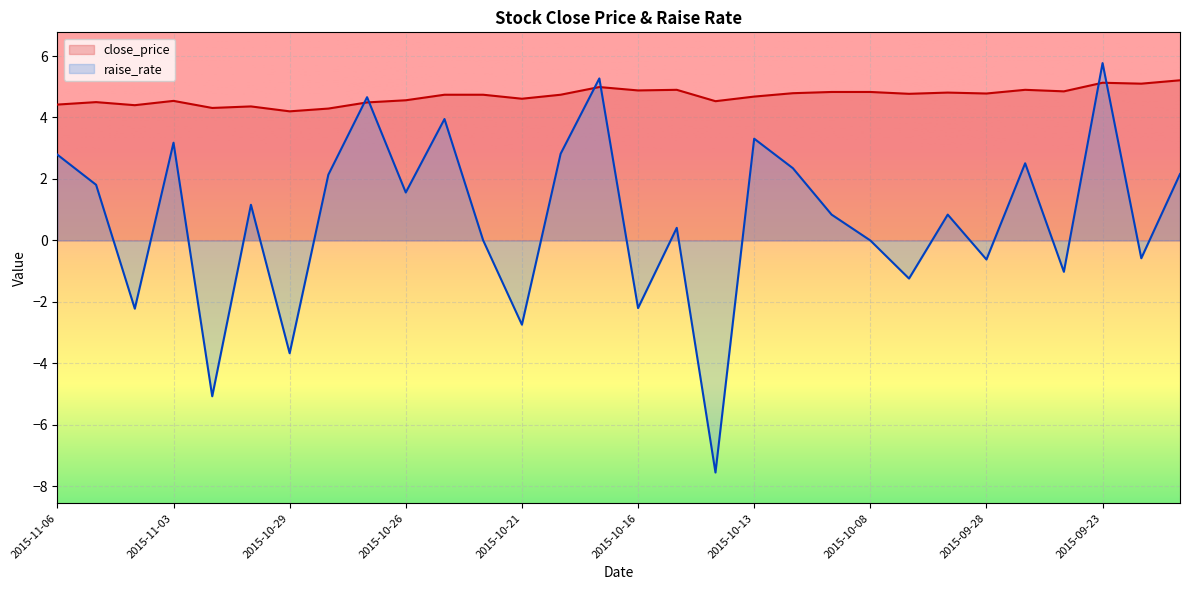

How many values in the raise_rate series exceed 1?

15